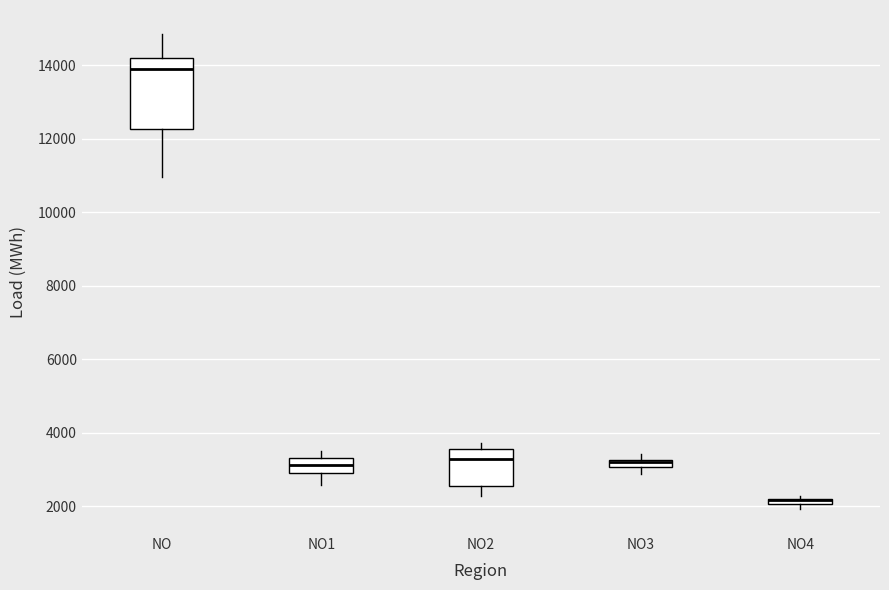

Comparing the boxes themselves (not the whiskers), which one is the tallest?

NO